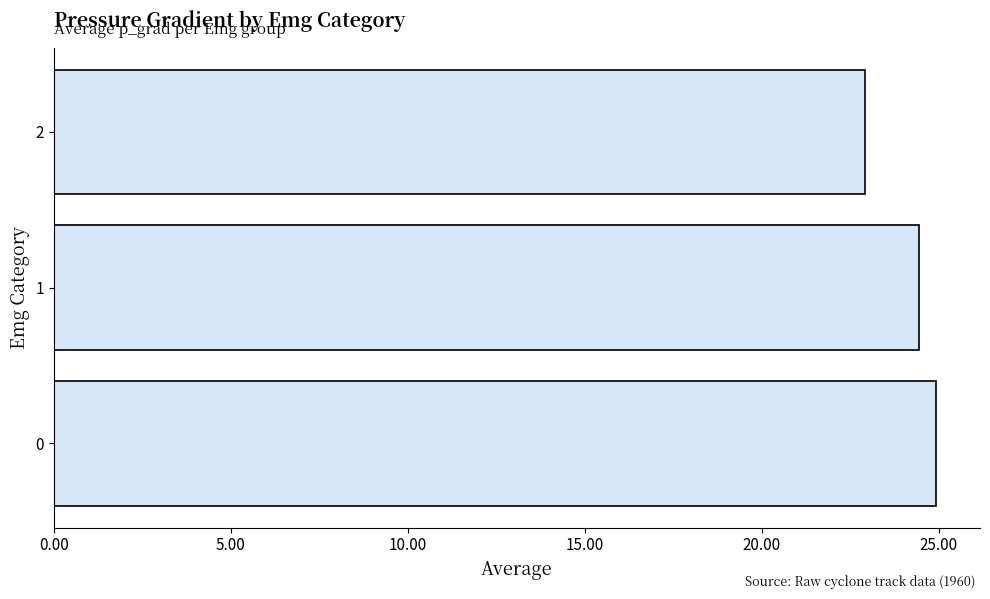

Which category has the lowest value across all series?

2